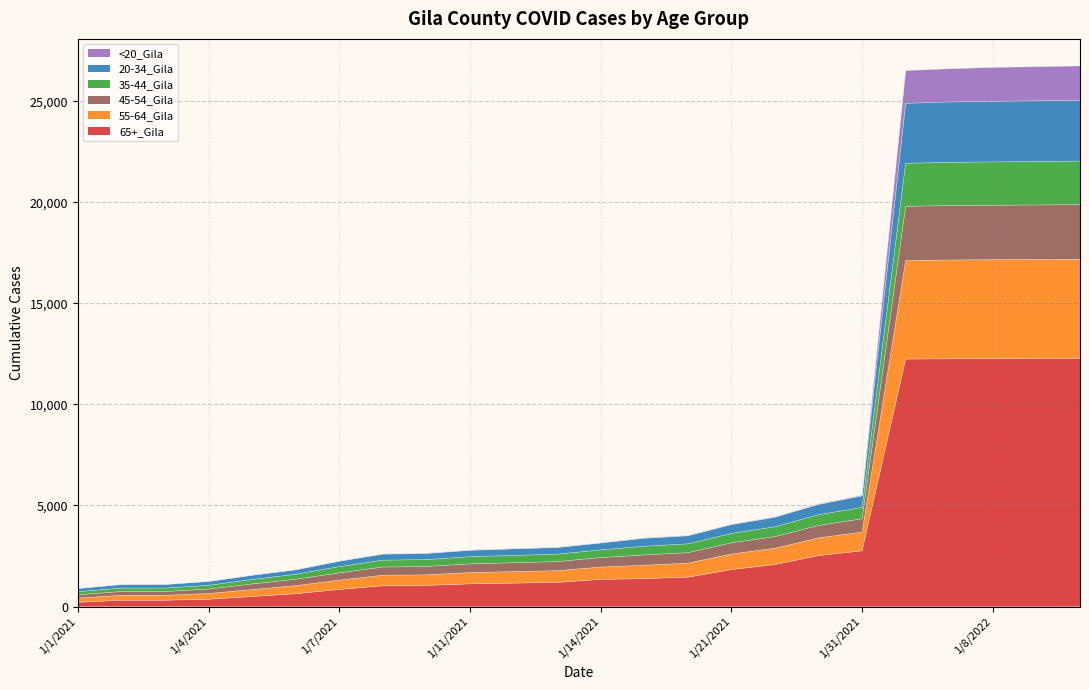

What are all the series names shown in the legend?

<20_Gila, 20-34_Gila, 35-44_Gila, 45-54_Gila, 55-64_Gila, 65+_Gila